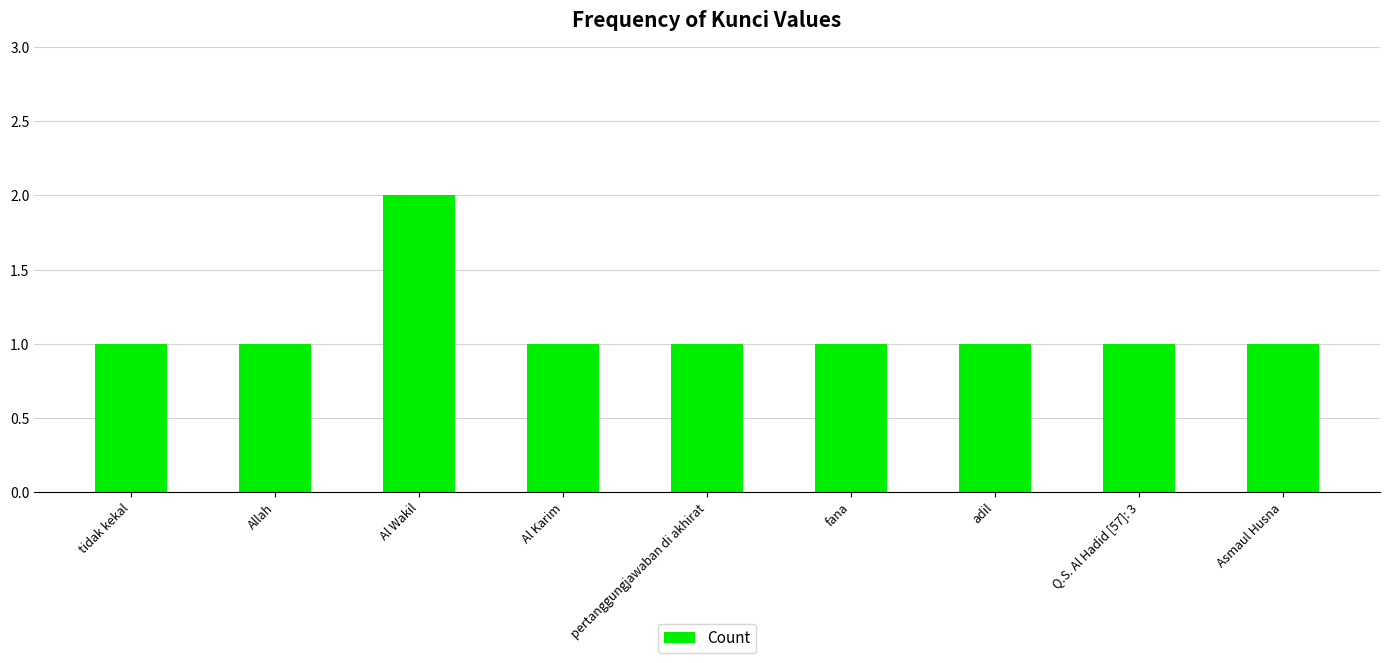

What is the value of the 3rd bar from the left?

2